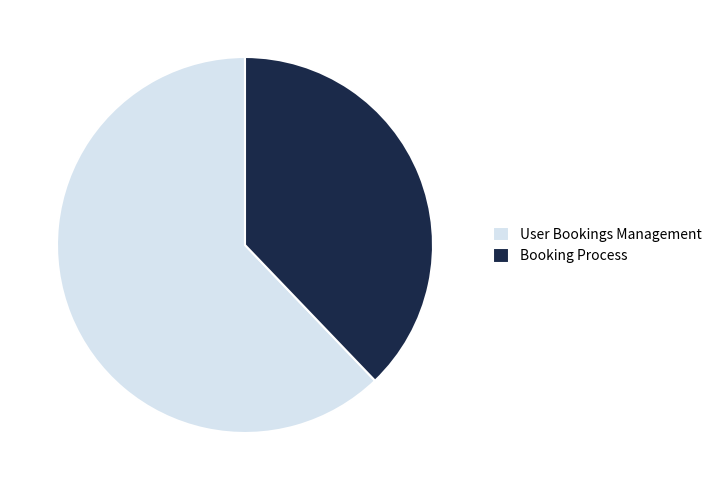

Rank the categories by value from highest to lowest.

User Bookings Management, Booking Process